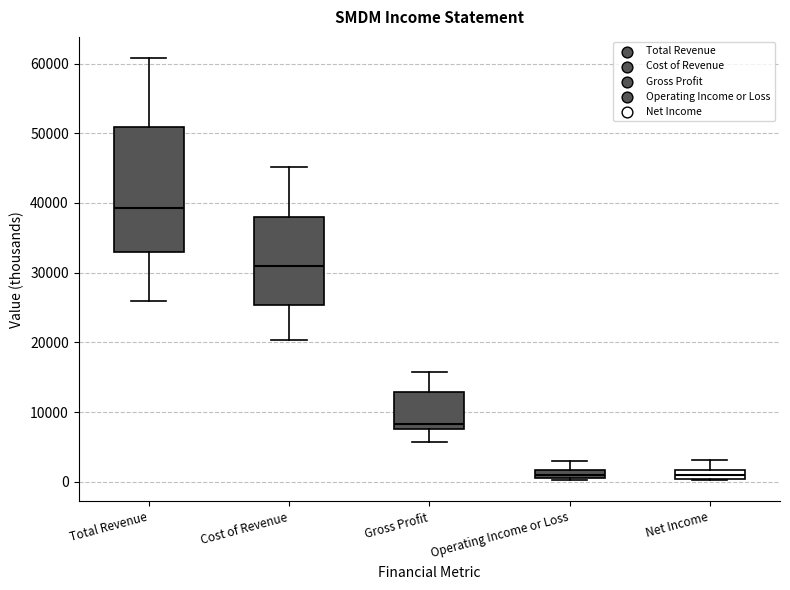

Comparing the boxes themselves (not the whiskers), which one is the tallest?

Total Revenue